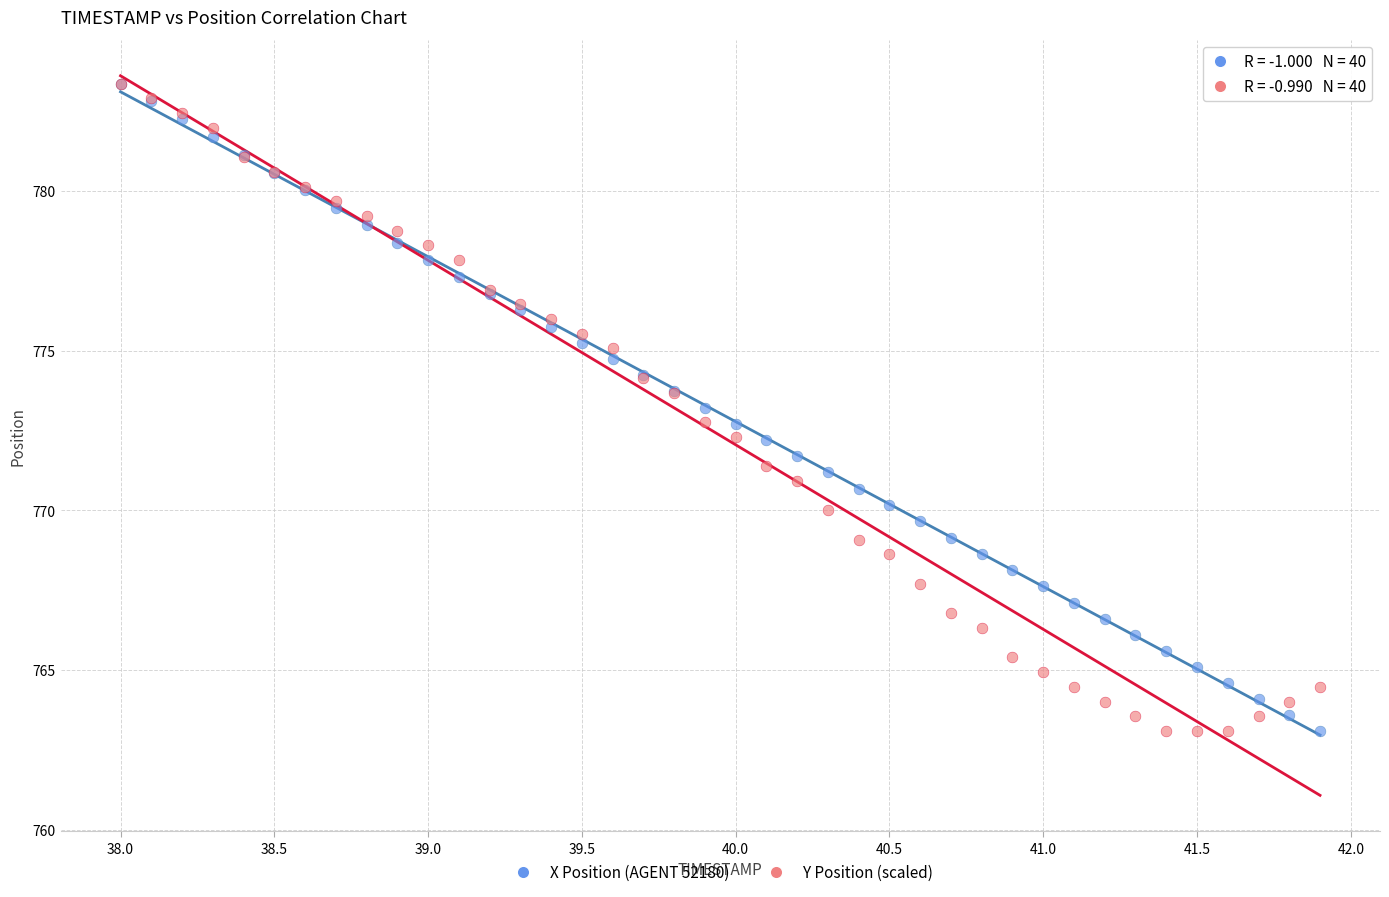

What are all the series names shown in the legend?

X Position (AGENT 52180), Y Position (scaled)